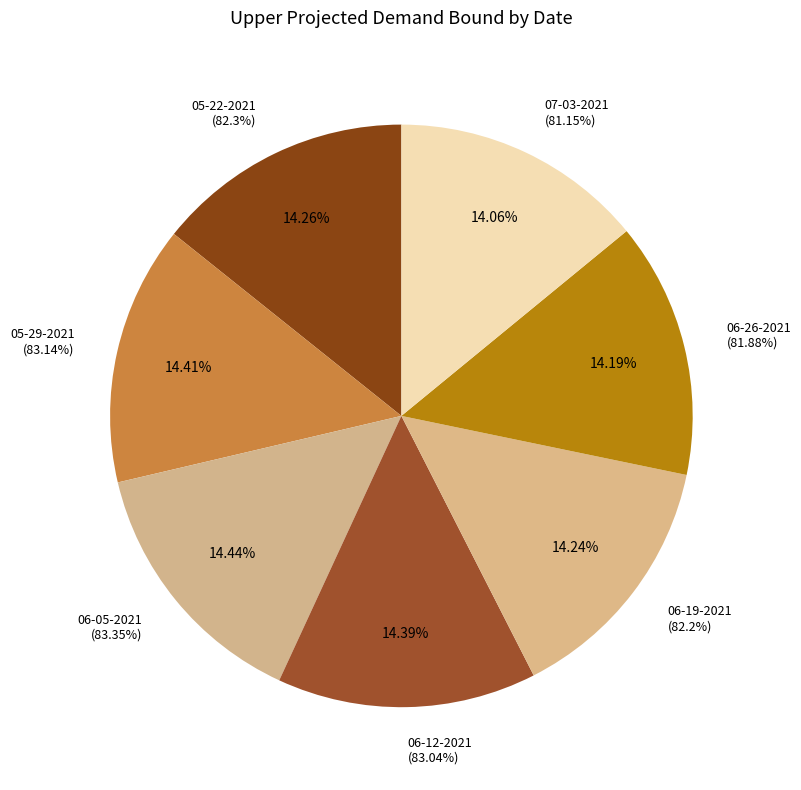

To the nearest percent, what portion does 06-26-2021 represent?

14%